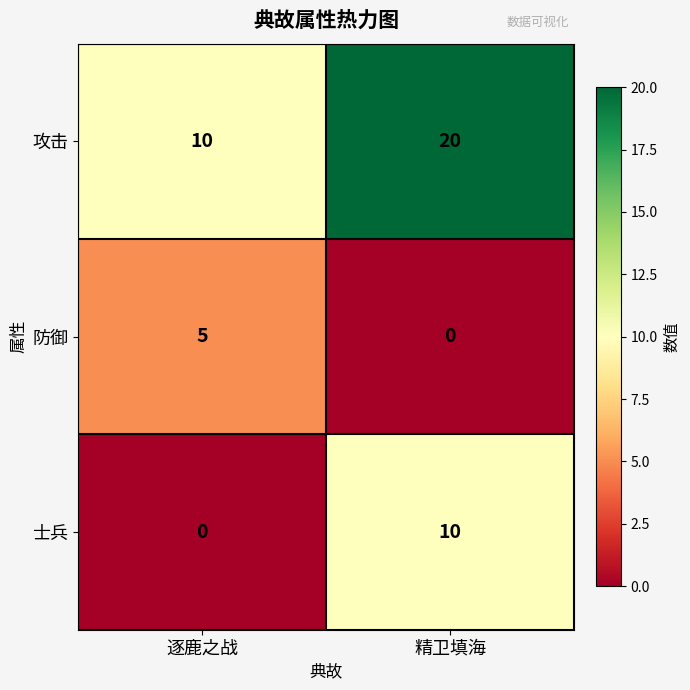

Reading left to right, list all the values displayed in this chart.

攻击: 10	20
防御: 5	0
士兵: 0	10